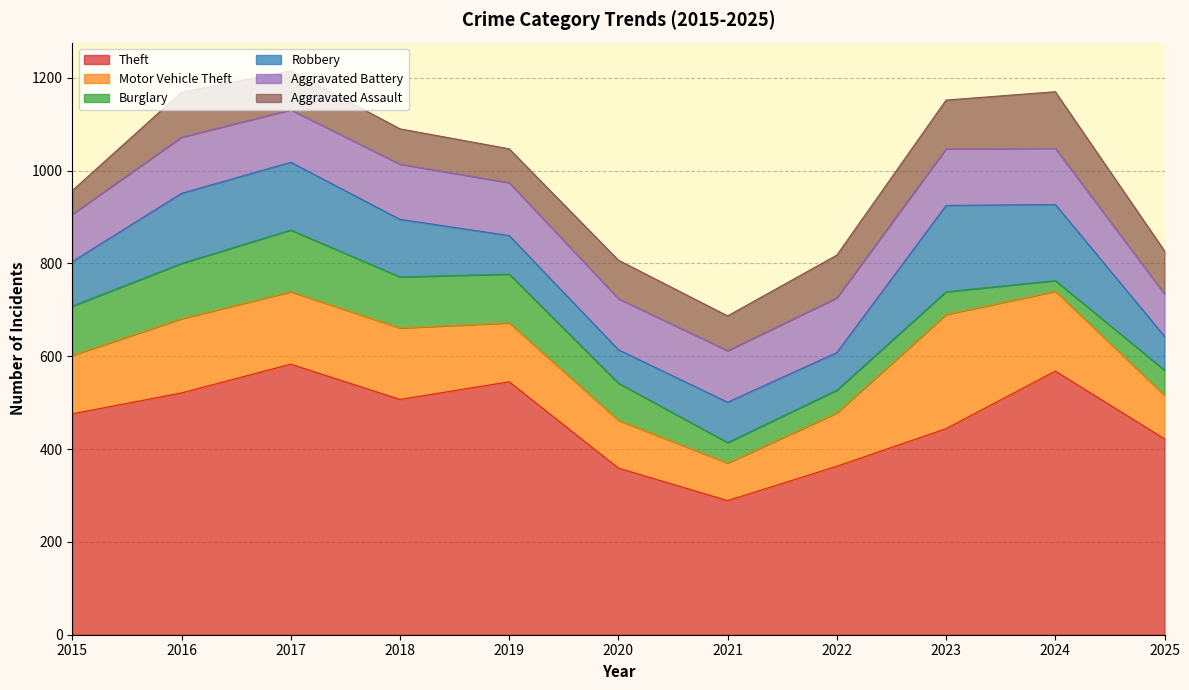

True or false: Aggravated Assault has a value of 29 at 2015.

False